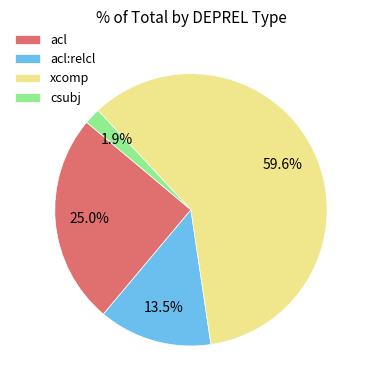

Is there a majority slice in this chart?

Yes